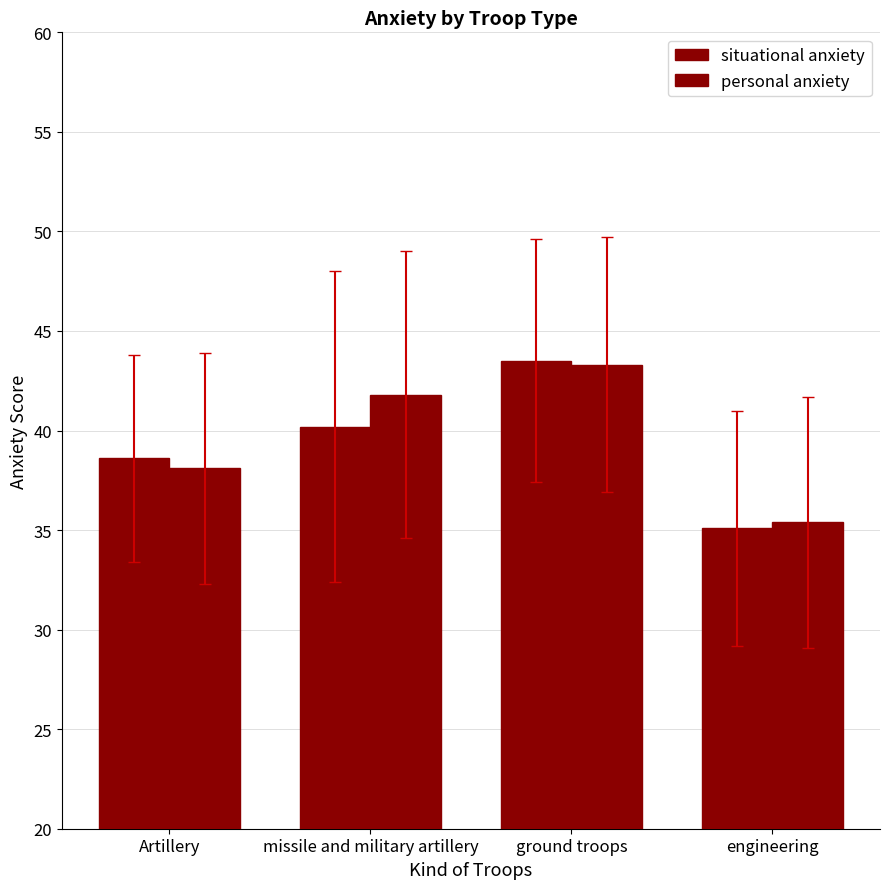

Reading right to left, transcribe all the data shown in this chart.

situational anxiety: 35.1	43.5	40.2	38.6
personal anxiety: 35.4	43.3	41.8	38.1